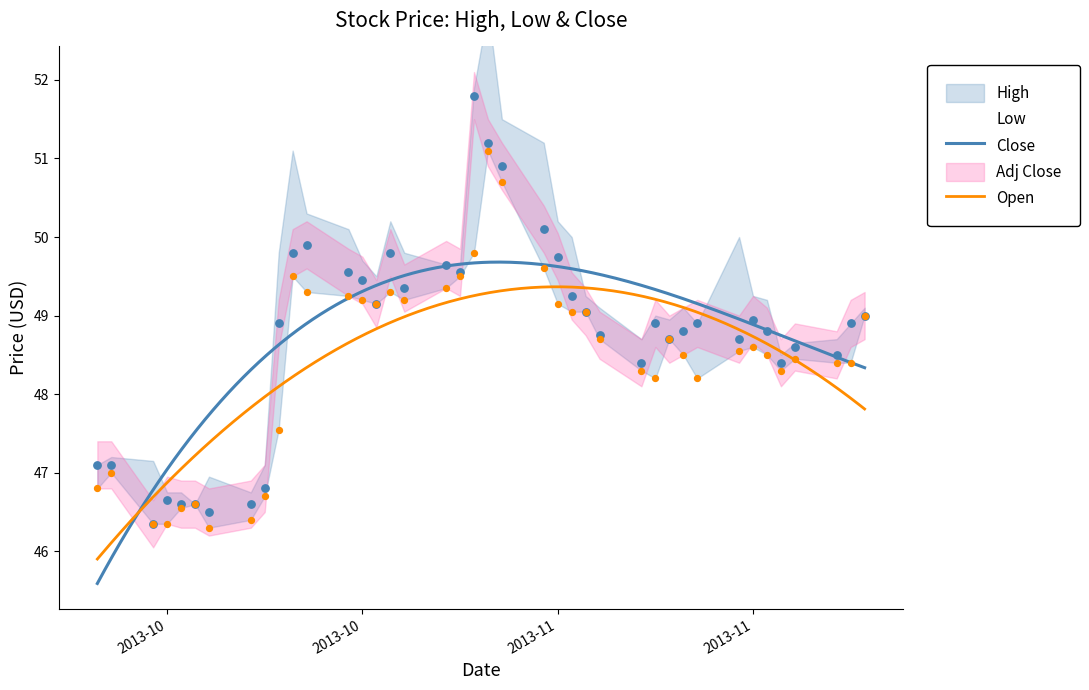

Which series reaches the minimum Y coordinate?

Low